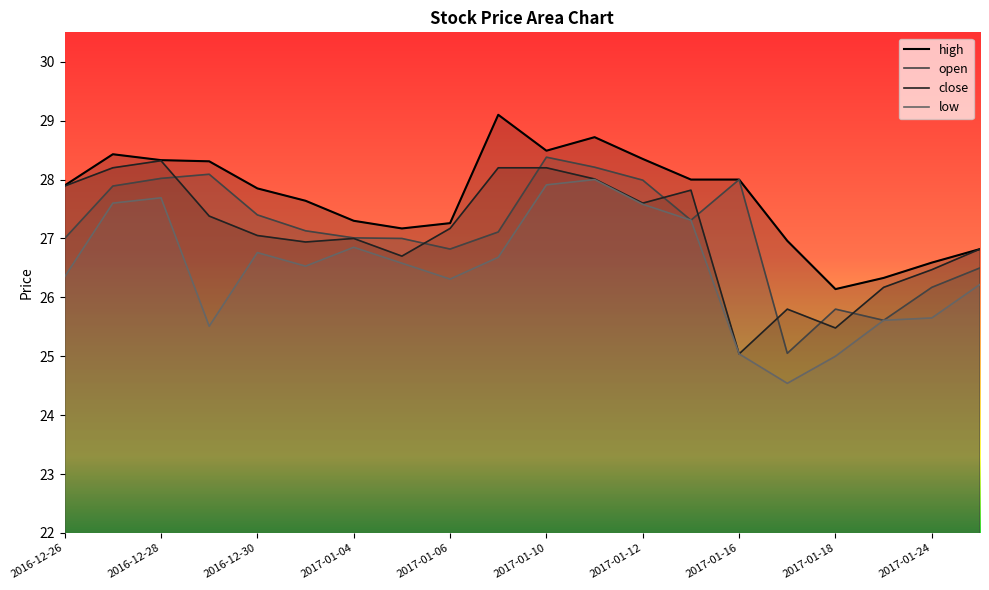

Which series has the widest spread of values?

low